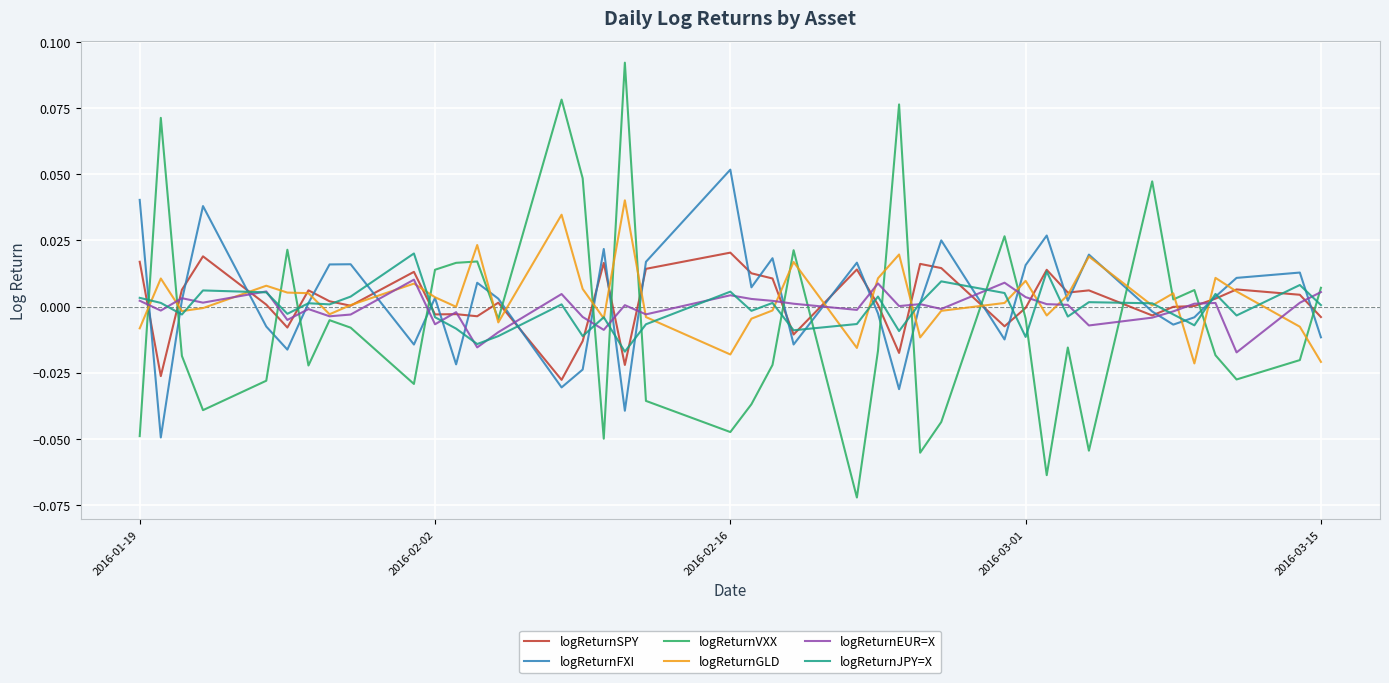

Which series has the largest range (max minus min)?

logReturnVXX